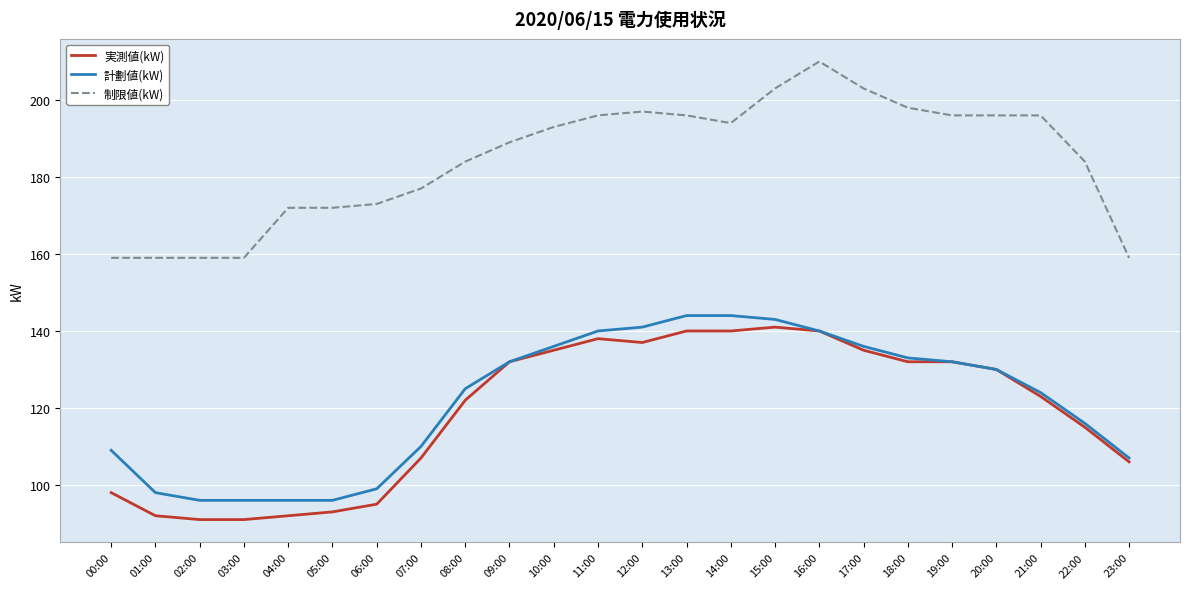

Does the chart display data point markers on the line(s)?

No